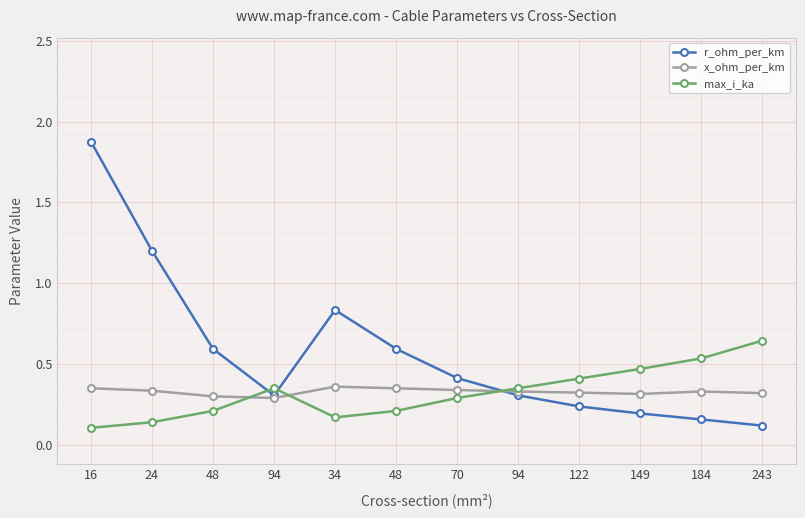

What are all the series names shown in the legend?

r_ohm_per_km, x_ohm_per_km, max_i_ka